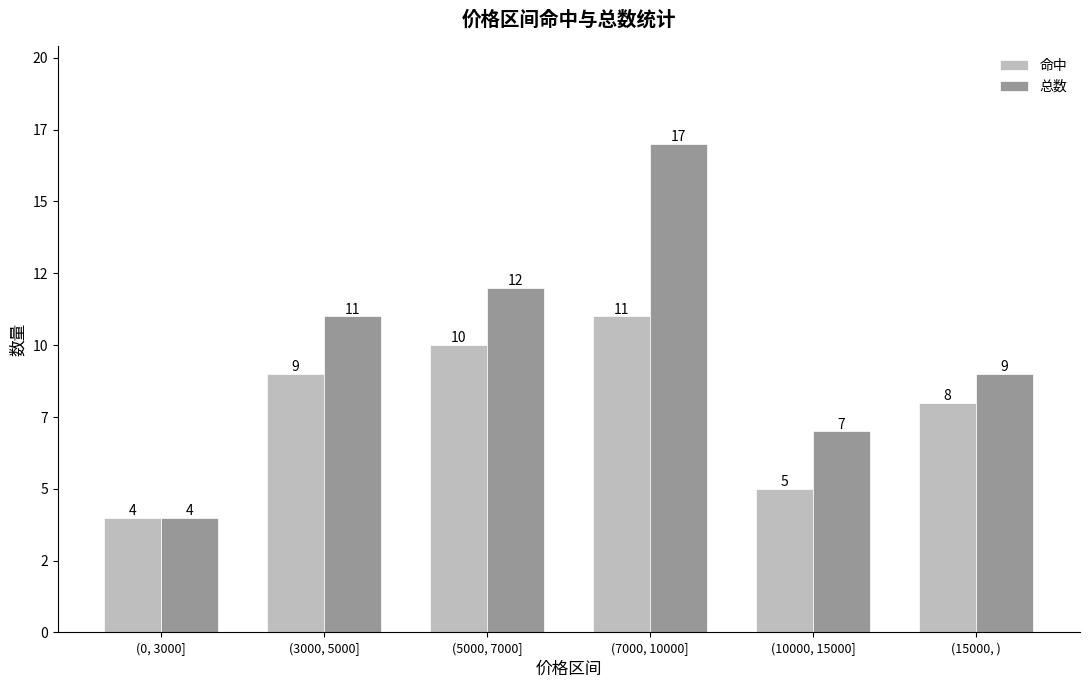

What are all the series names shown in the legend?

命中, 总数